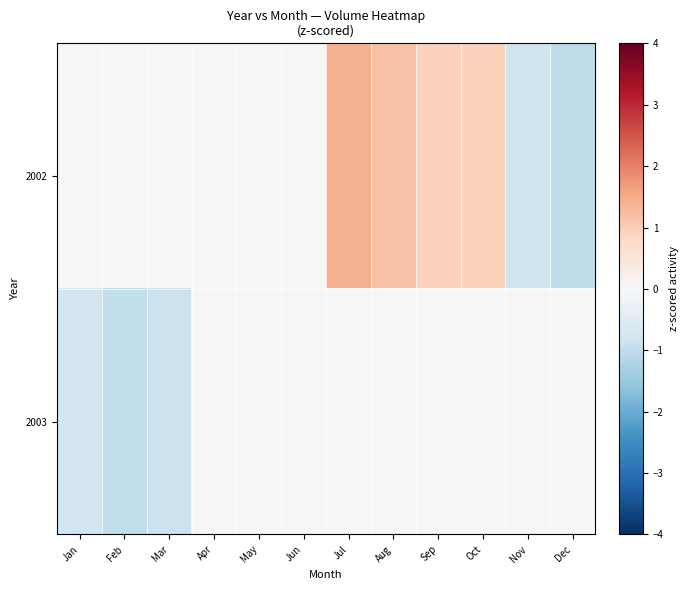

What is the spread (max minus min) of values at Jul?

1.4